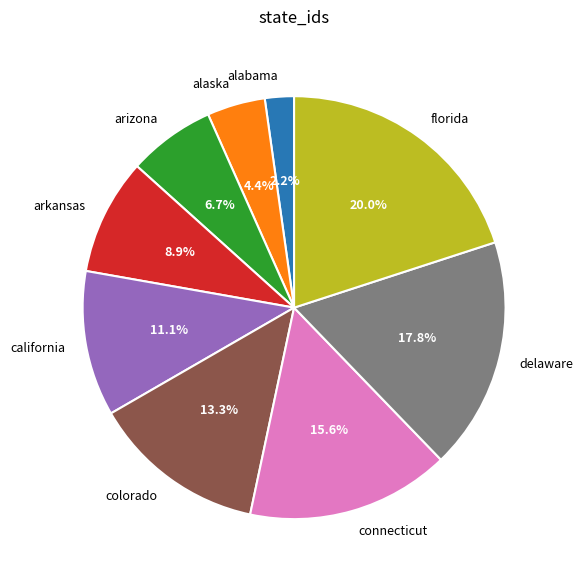

To the nearest percent, what portion does california represent?

11%